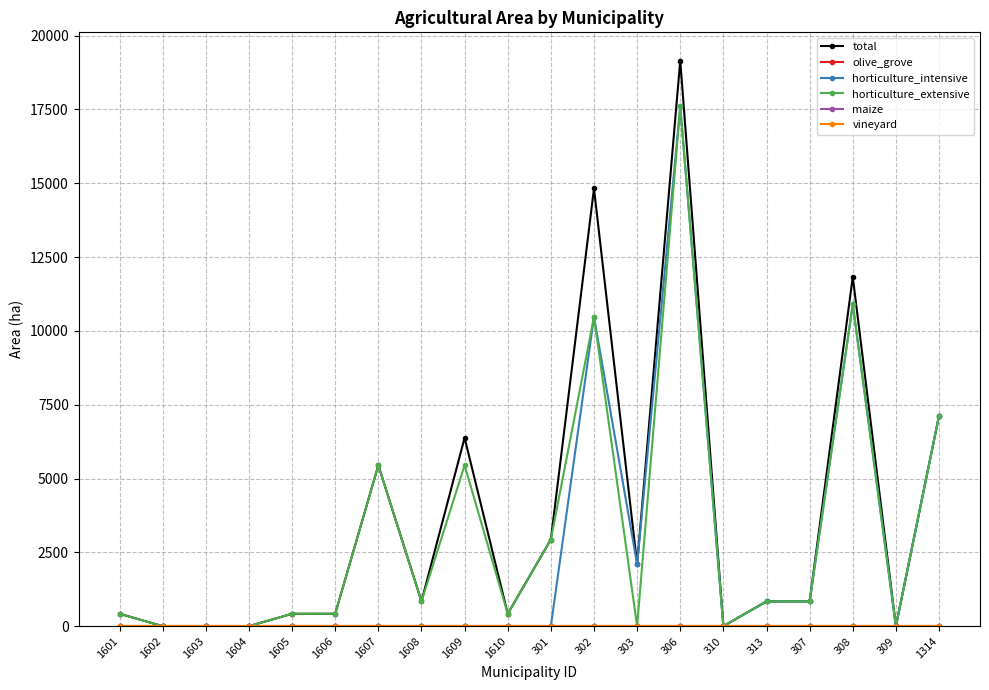

Which category has the highest value in the total series?

306